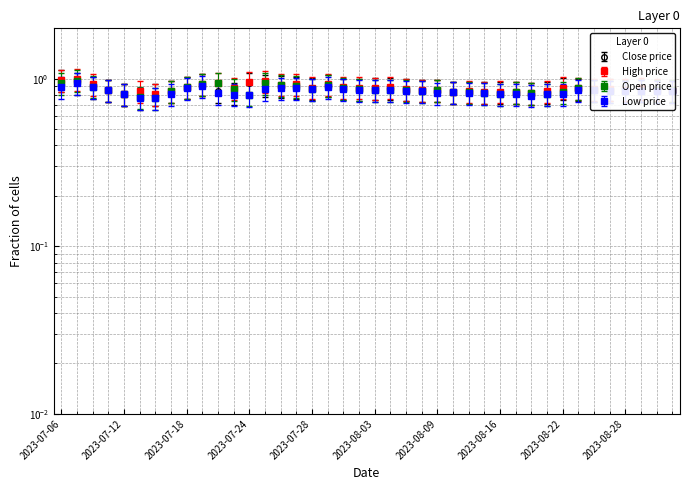

In Close, how many points are higher than both neighbors (excluding endpoints)?

9